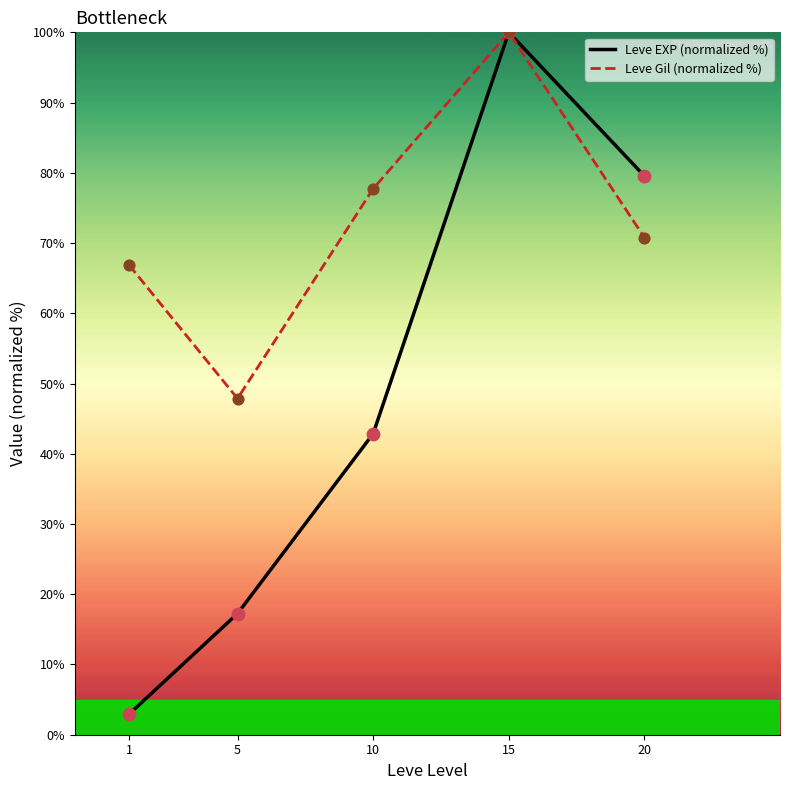

Which series has the largest total across all categories?

Leve Gil (normalized %)